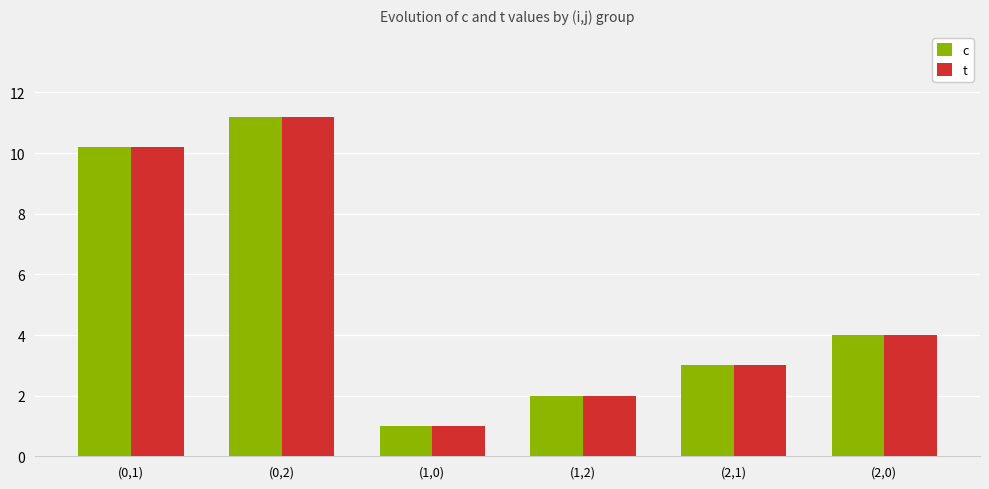

What is the sum of the t values at (1,0) and (0,2)?

12.2